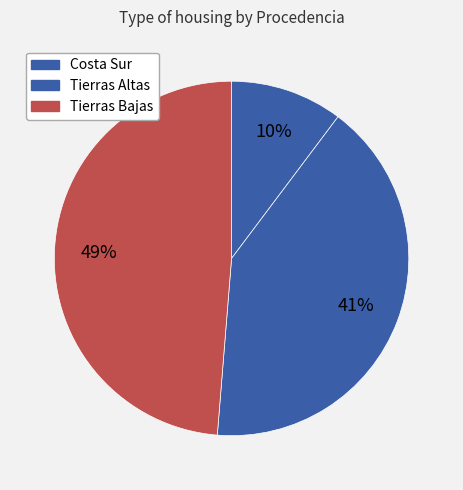

Is there a majority slice in this chart?

No